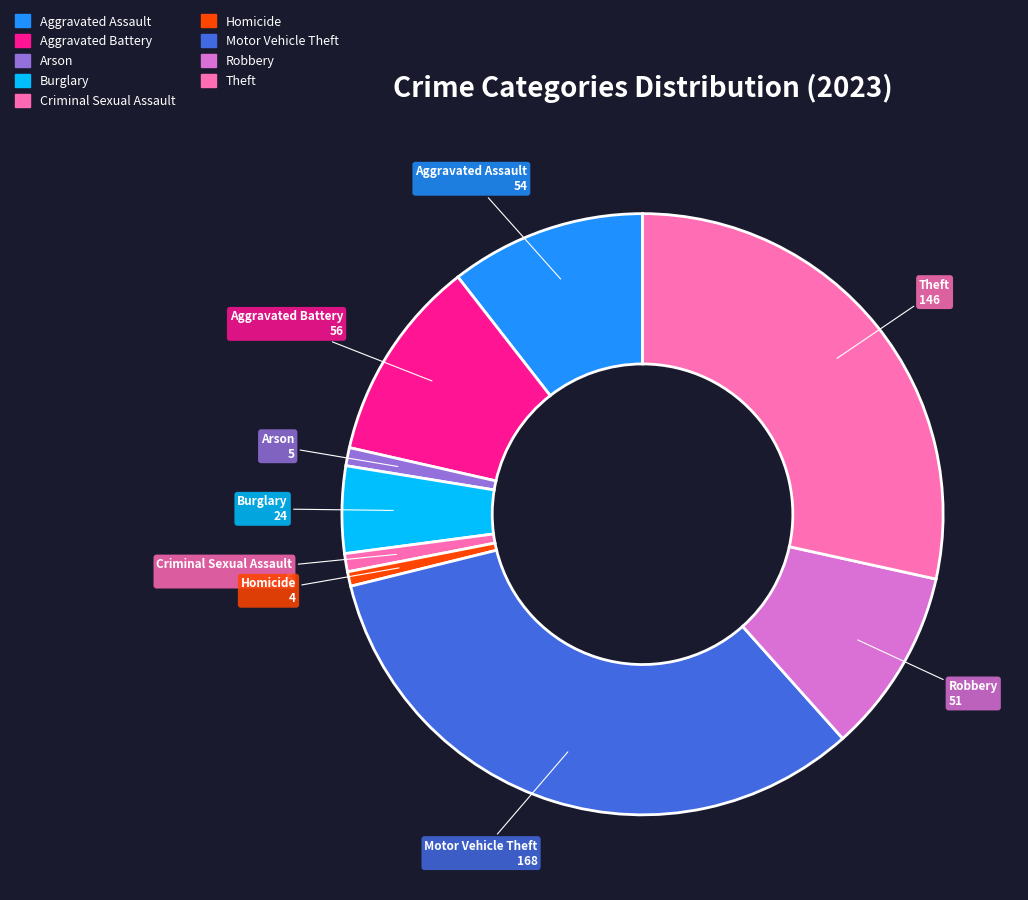

How many slices are in this pie chart?

9